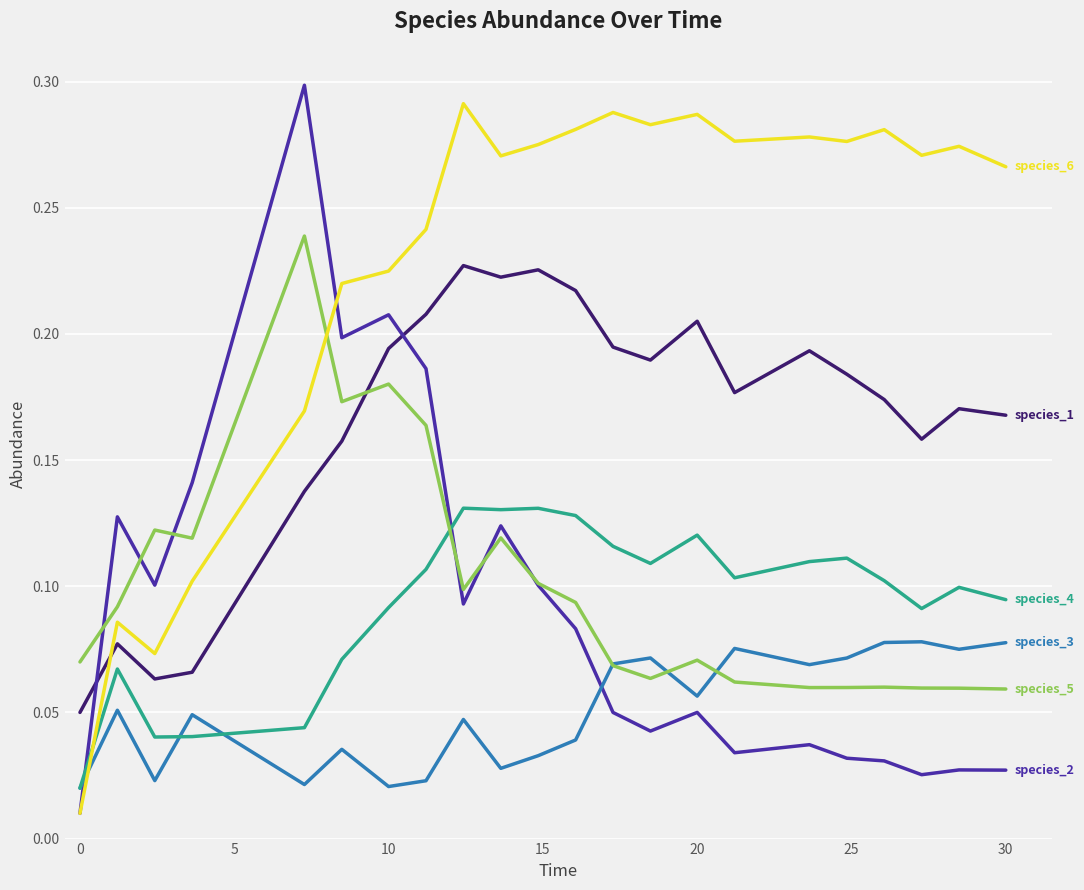

How many categories are shown in the chart?

22